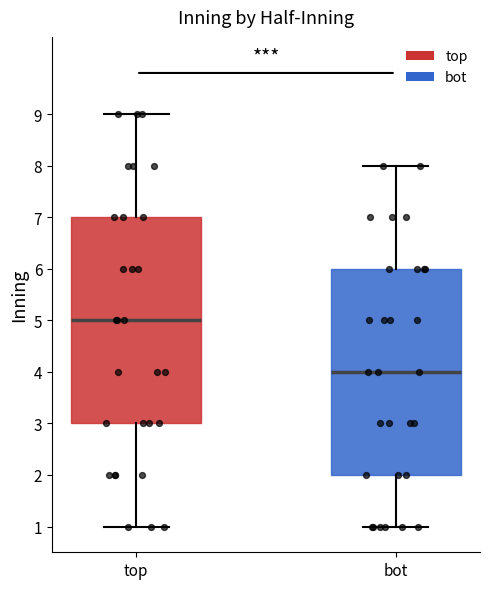

Which box's median line is the highest?

top